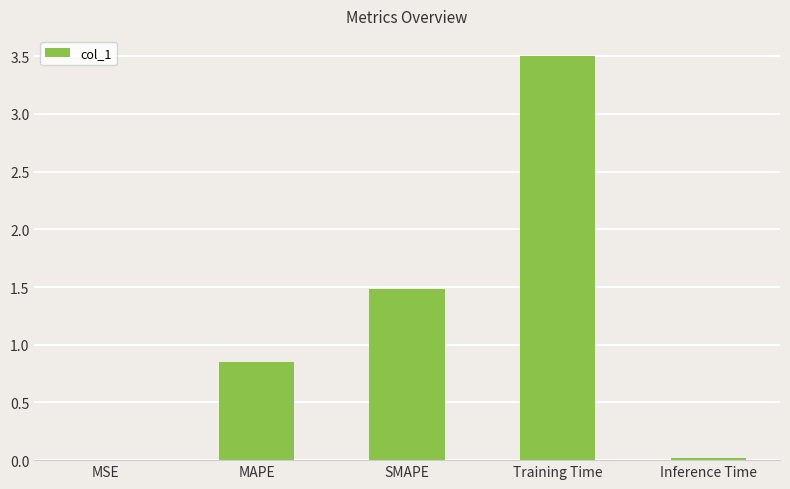

What is the ratio of the value at Training Time to the value at SMAPE?

2.4